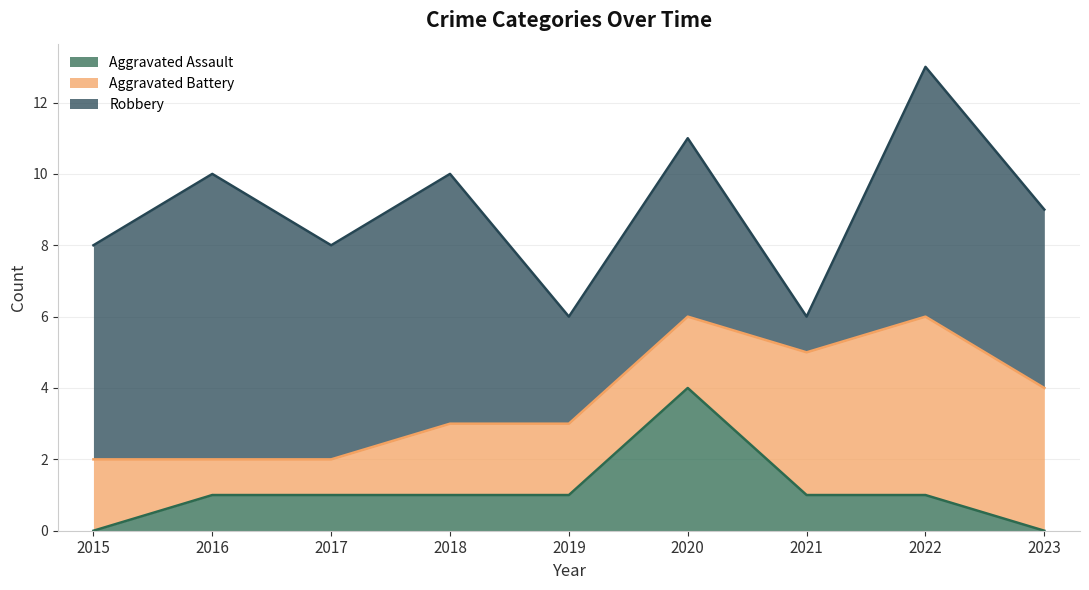

True or false: Aggravated Assault has a value of 1 at 2015.

False